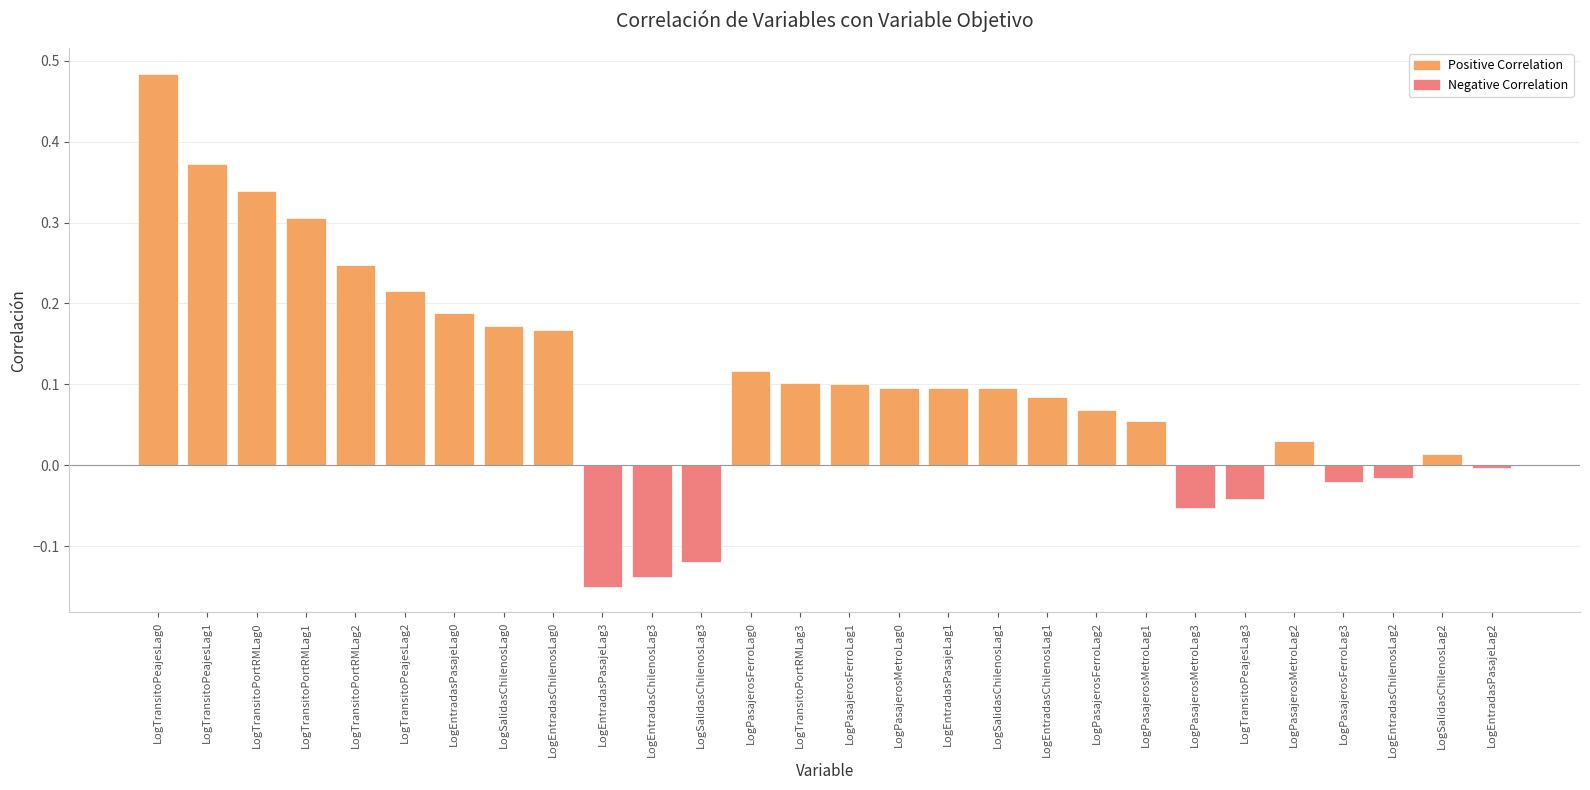

True or false: the data shows 0.0 at LogEntradasPasajeLag0.

False